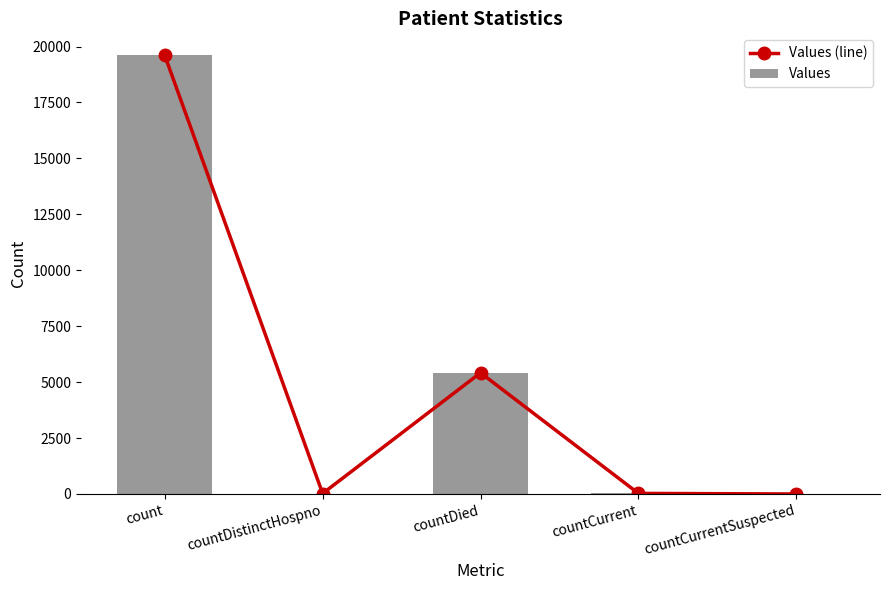

What position from the left is countCurrent?

4